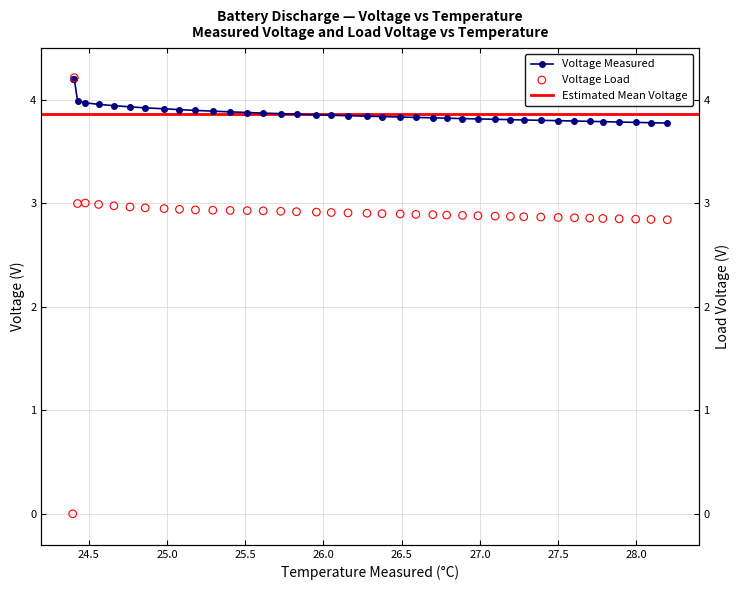

Which series reaches the maximum Y coordinate?

Voltage_load